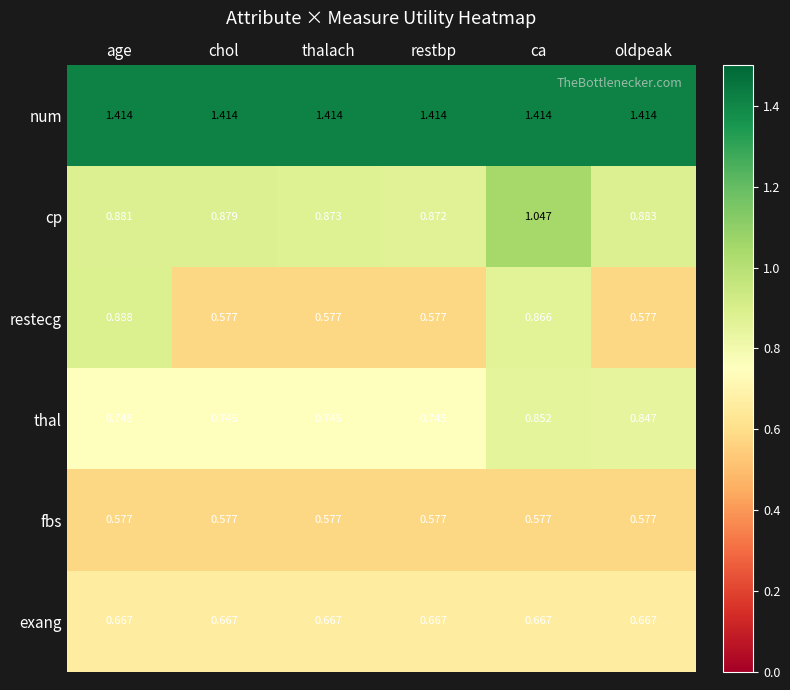

Between chol and ca, which series saw the biggest shift?

restecg